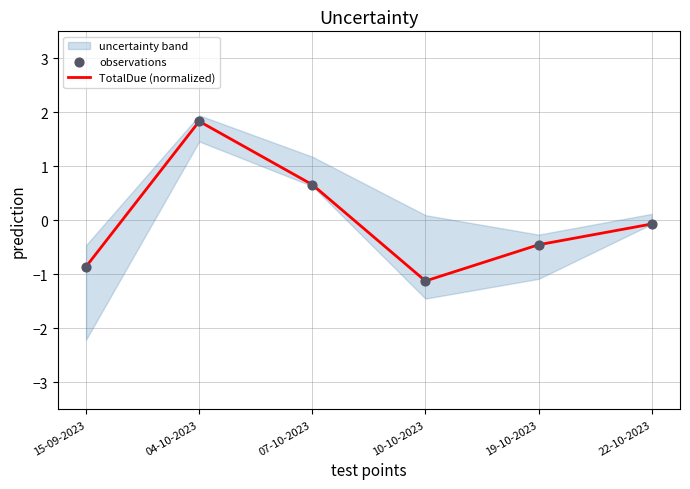

At how many categories does at least one series exceed 0?

2